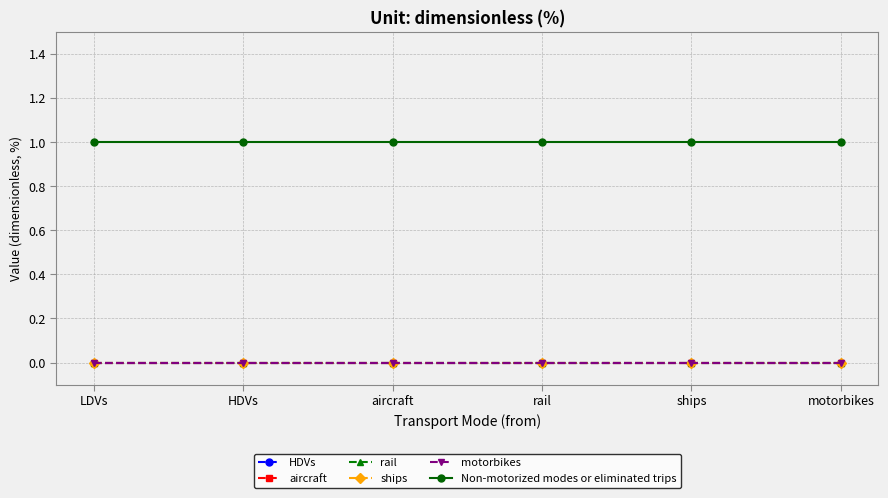

Is this an area chart (filled region under the line)?

No